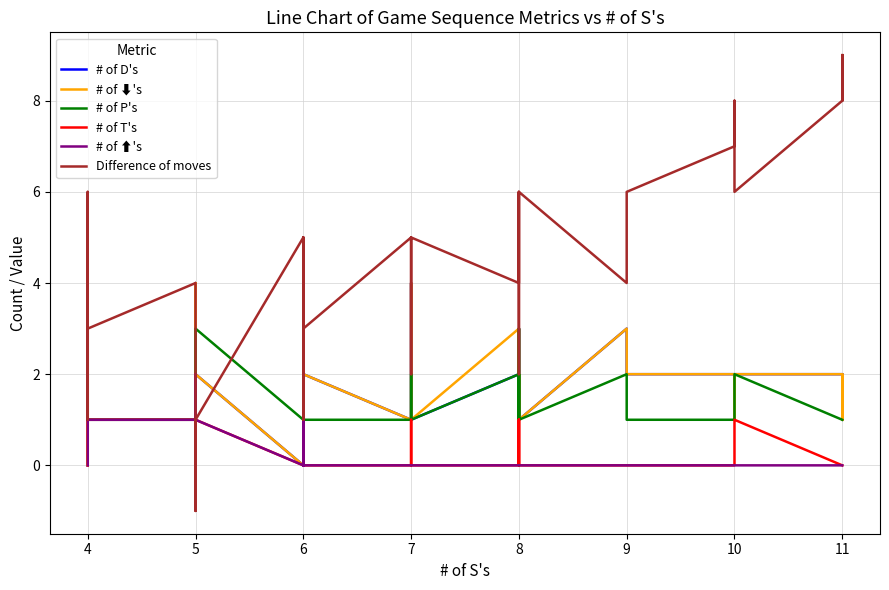

Which series has the largest range (max minus min)?

Difference of moves